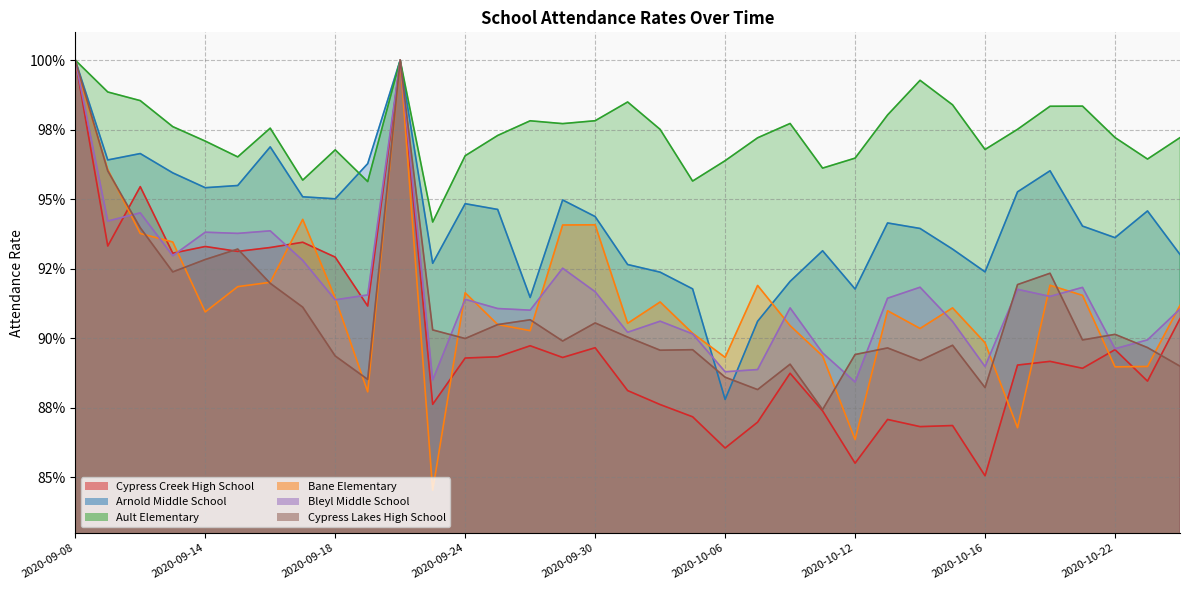

Reading left to right, list all the values displayed in this chart.

Cypress Creek High School: 2020-09-08=1.0	2020-09-09=0.9	2020-09-10=1.0	2020-09-11=0.9	2020-09-14=0.9	2020-09-15=0.9	2020-09-16=0.9	2020-09-17=0.9	2020-09-18=0.9	2020-09-21=0.9	2020-09-22=1.0	2020-09-23=0.9	2020-09-24=0.9	2020-09-25=0.9	2020-09-28=0.9	2020-09-29=0.9	2020-09-30=0.9	2020-10-01=0.9	2020-10-02=0.9	2020-10-05=0.9	2020-10-06=0.9	2020-10-07=0.9	2020-10-08=0.9	2020-10-09=0.9	2020-10-12=0.9	2020-10-13=0.9	2020-10-14=0.9	2020-10-15=0.9	2020-10-16=0.9	2020-10-19=0.9	2020-10-20=0.9	2020-10-21=0.9	2020-10-22=0.9	2020-10-23=0.9	2020-10-26=0.9
Arnold Middle School: 2020-09-08=1.0	2020-09-09=1.0	2020-09-10=1.0	2020-09-11=1.0	2020-09-14=1.0	2020-09-15=1.0	2020-09-16=1.0	2020-09-17=1.0	2020-09-18=1.0	2020-09-21=1.0	2020-09-22=1.0	2020-09-23=0.9	2020-09-24=0.9	2020-09-25=0.9	2020-09-28=0.9	2020-09-29=0.9	2020-09-30=0.9	2020-10-01=0.9	2020-10-02=0.9	2020-10-05=0.9	2020-10-06=0.9	2020-10-07=0.9	2020-10-08=0.9	2020-10-09=0.9	2020-10-12=0.9	2020-10-13=0.9	2020-10-14=0.9	2020-10-15=0.9	2020-10-16=0.9	2020-10-19=1.0	2020-10-20=1.0	2020-10-21=0.9	2020-10-22=0.9	2020-10-23=0.9	2020-10-26=0.9
Ault Elementary: 2020-09-08=1.0	2020-09-09=1.0	2020-09-10=1.0	2020-09-11=1.0	2020-09-14=1.0	2020-09-15=1.0	2020-09-16=1.0	2020-09-17=1.0	2020-09-18=1.0	2020-09-21=1.0	2020-09-22=1.0	2020-09-23=0.9	2020-09-24=1.0	2020-09-25=1.0	2020-09-28=1.0	2020-09-29=1.0	2020-09-30=1.0	2020-10-01=1.0	2020-10-02=1.0	2020-10-05=1.0	2020-10-06=1.0	2020-10-07=1.0	2020-10-08=1.0	2020-10-09=1.0	2020-10-12=1.0	2020-10-13=1.0	2020-10-14=1.0	2020-10-15=1.0	2020-10-16=1.0	2020-10-19=1.0	2020-10-20=1.0	2020-10-21=1.0	2020-10-22=1.0	2020-10-23=1.0	2020-10-26=1.0
Bane Elementary: 2020-09-08=1.0	2020-09-09=1.0	2020-09-10=0.9	2020-09-11=0.9	2020-09-14=0.9	2020-09-15=0.9	2020-09-16=0.9	2020-09-17=0.9	2020-09-18=0.9	2020-09-21=0.9	2020-09-22=1.0	2020-09-23=0.8	2020-09-24=0.9	2020-09-25=0.9	2020-09-28=0.9	2020-09-29=0.9	2020-09-30=0.9	2020-10-01=0.9	2020-10-02=0.9	2020-10-05=0.9	2020-10-06=0.9	2020-10-07=0.9	2020-10-08=0.9	2020-10-09=0.9	2020-10-12=0.9	2020-10-13=0.9	2020-10-14=0.9	2020-10-15=0.9	2020-10-16=0.9	2020-10-19=0.9	2020-10-20=0.9	2020-10-21=0.9	2020-10-22=0.9	2020-10-23=0.9	2020-10-26=0.9
Bleyl Middle School: 2020-09-08=1.0	2020-09-09=0.9	2020-09-10=0.9	2020-09-11=0.9	2020-09-14=0.9	2020-09-15=0.9	2020-09-16=0.9	2020-09-17=0.9	2020-09-18=0.9	2020-09-21=0.9	2020-09-22=1.0	2020-09-23=0.9	2020-09-24=0.9	2020-09-25=0.9	2020-09-28=0.9	2020-09-29=0.9	2020-09-30=0.9	2020-10-01=0.9	2020-10-02=0.9	2020-10-05=0.9	2020-10-06=0.9	2020-10-07=0.9	2020-10-08=0.9	2020-10-09=0.9	2020-10-12=0.9	2020-10-13=0.9	2020-10-14=0.9	2020-10-15=0.9	2020-10-16=0.9	2020-10-19=0.9	2020-10-20=0.9	2020-10-21=0.9	2020-10-22=0.9	2020-10-23=0.9	2020-10-26=0.9
Cypress Lakes High School: 2020-09-08=1.0	2020-09-09=1.0	2020-09-10=0.9	2020-09-11=0.9	2020-09-14=0.9	2020-09-15=0.9	2020-09-16=0.9	2020-09-17=0.9	2020-09-18=0.9	2020-09-21=0.9	2020-09-22=1.0	2020-09-23=0.9	2020-09-24=0.9	2020-09-25=0.9	2020-09-28=0.9	2020-09-29=0.9	2020-09-30=0.9	2020-10-01=0.9	2020-10-02=0.9	2020-10-05=0.9	2020-10-06=0.9	2020-10-07=0.9	2020-10-08=0.9	2020-10-09=0.9	2020-10-12=0.9	2020-10-13=0.9	2020-10-14=0.9	2020-10-15=0.9	2020-10-16=0.9	2020-10-19=0.9	2020-10-20=0.9	2020-10-21=0.9	2020-10-22=0.9	2020-10-23=0.9	2020-10-26=0.9